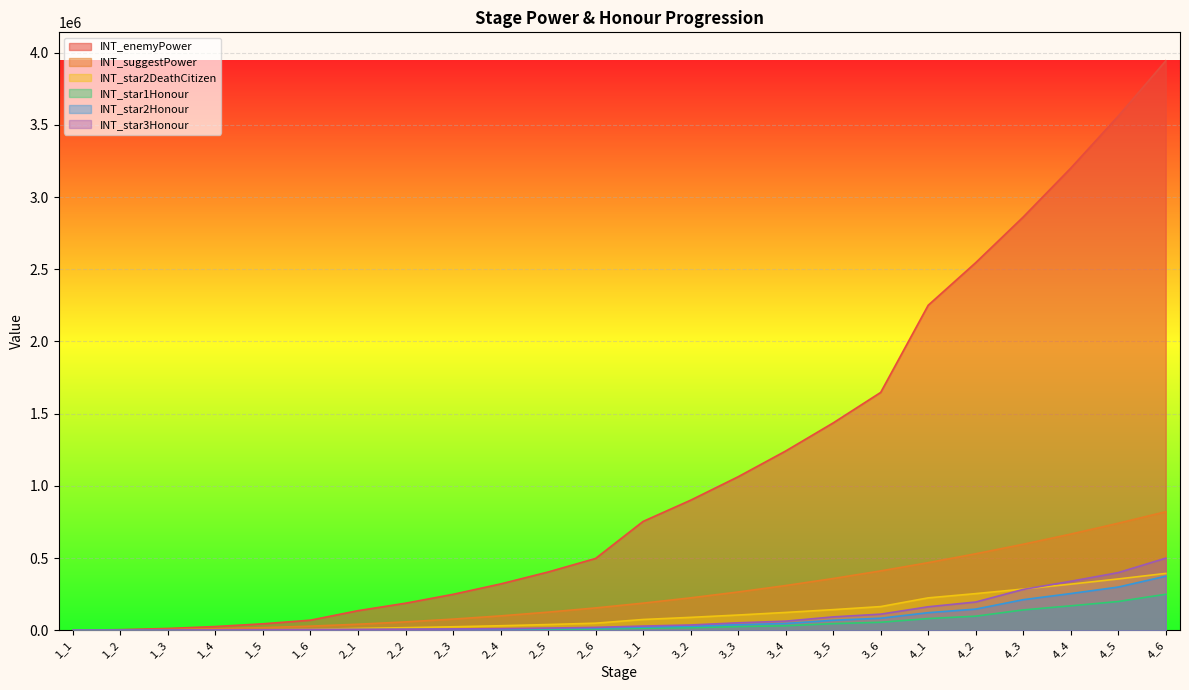

What is the difference between the second highest and second lowest values in the INT_star2Honour series?

298500